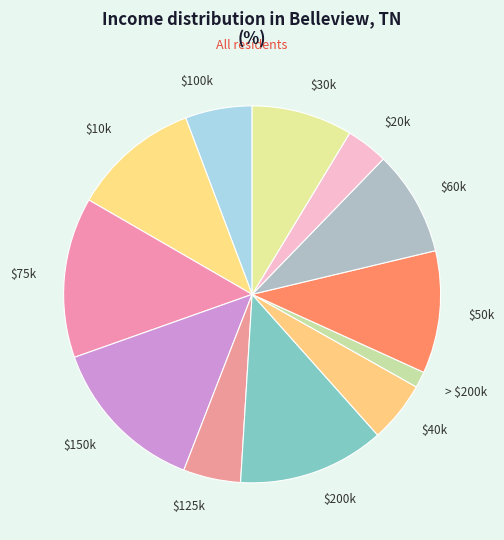

Which slice is the smallest?

> $200k